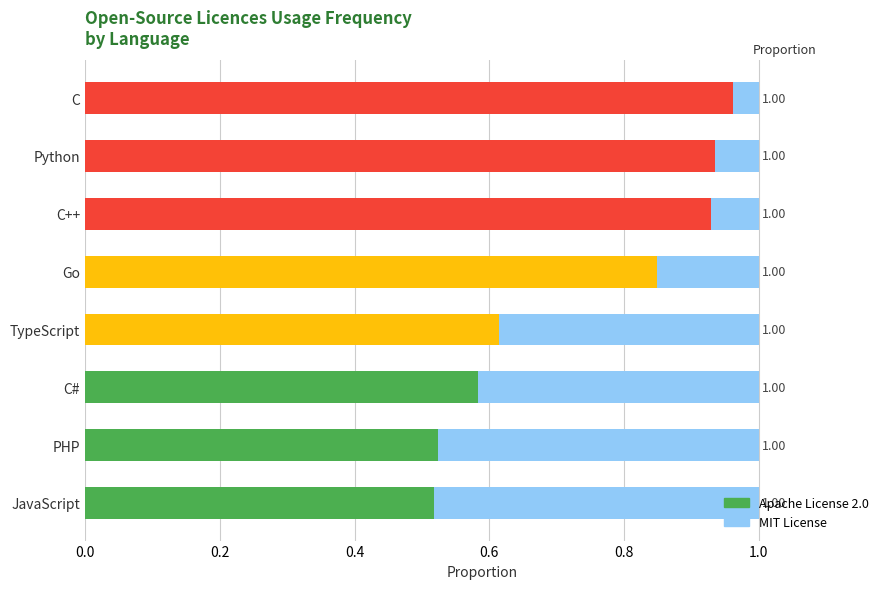

What is the total value across all series at TypeScript?

1.0